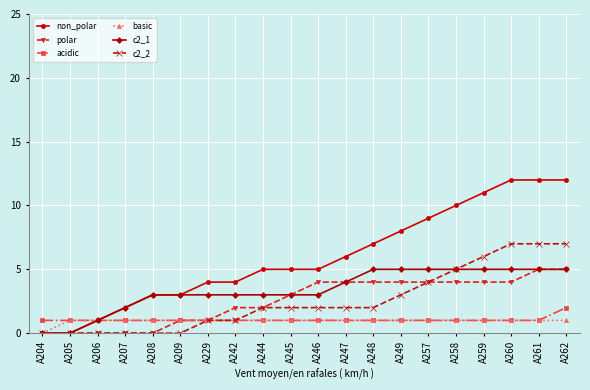

What is the value of the non_polar point at the 17th from the left?

11